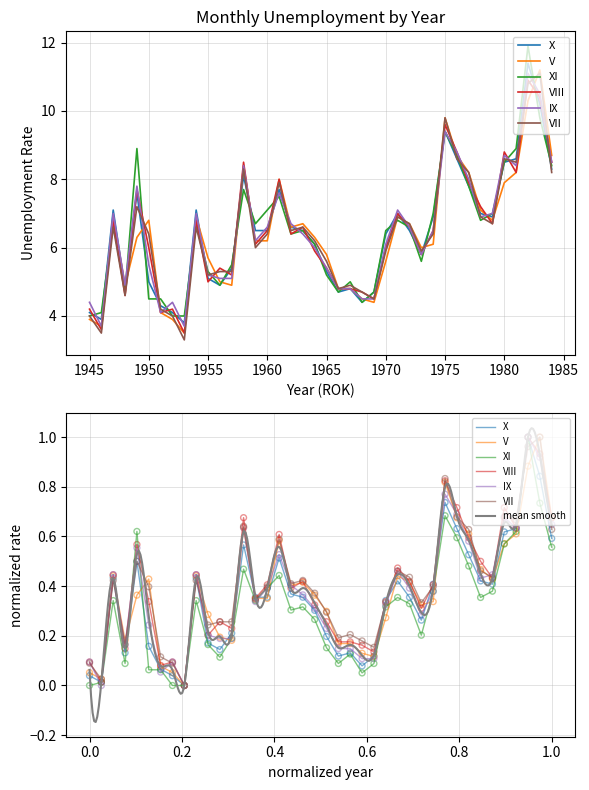

Which series contains the highest Y value?

XI